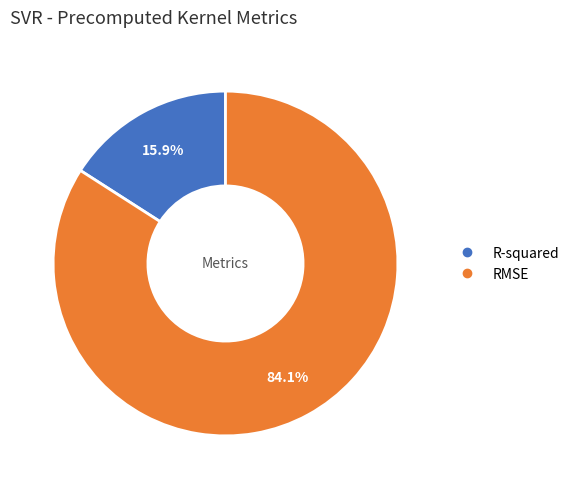

How many segments does this pie chart have?

2